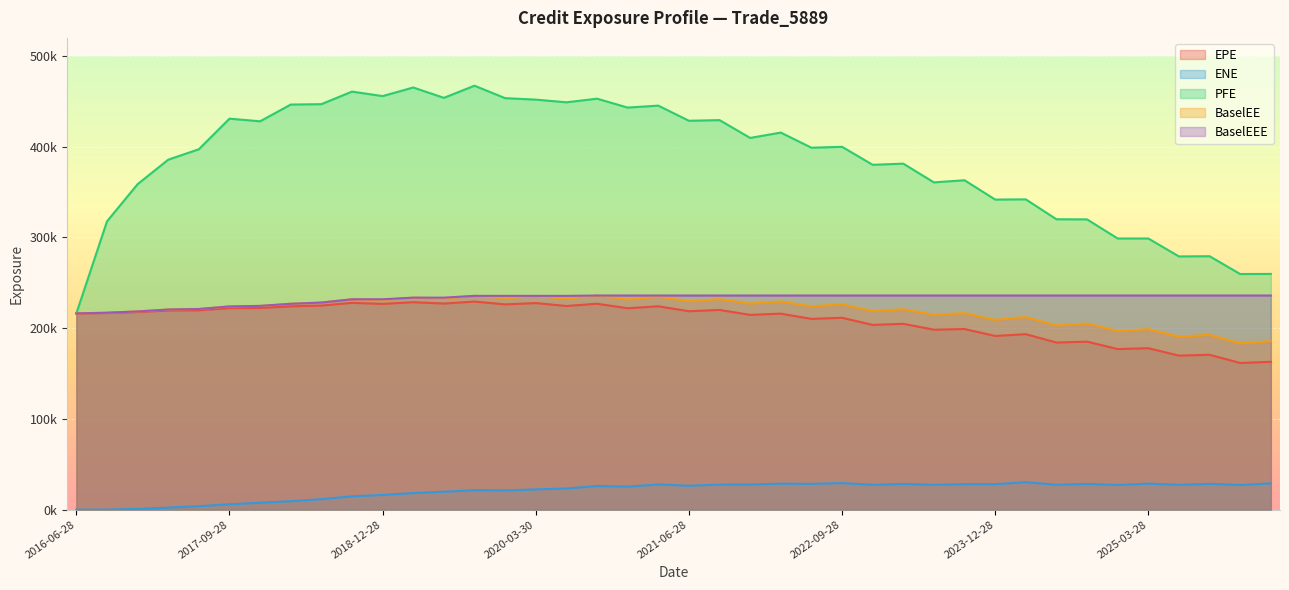

At which category does the chart reach its peak across all series?

2019-09-30